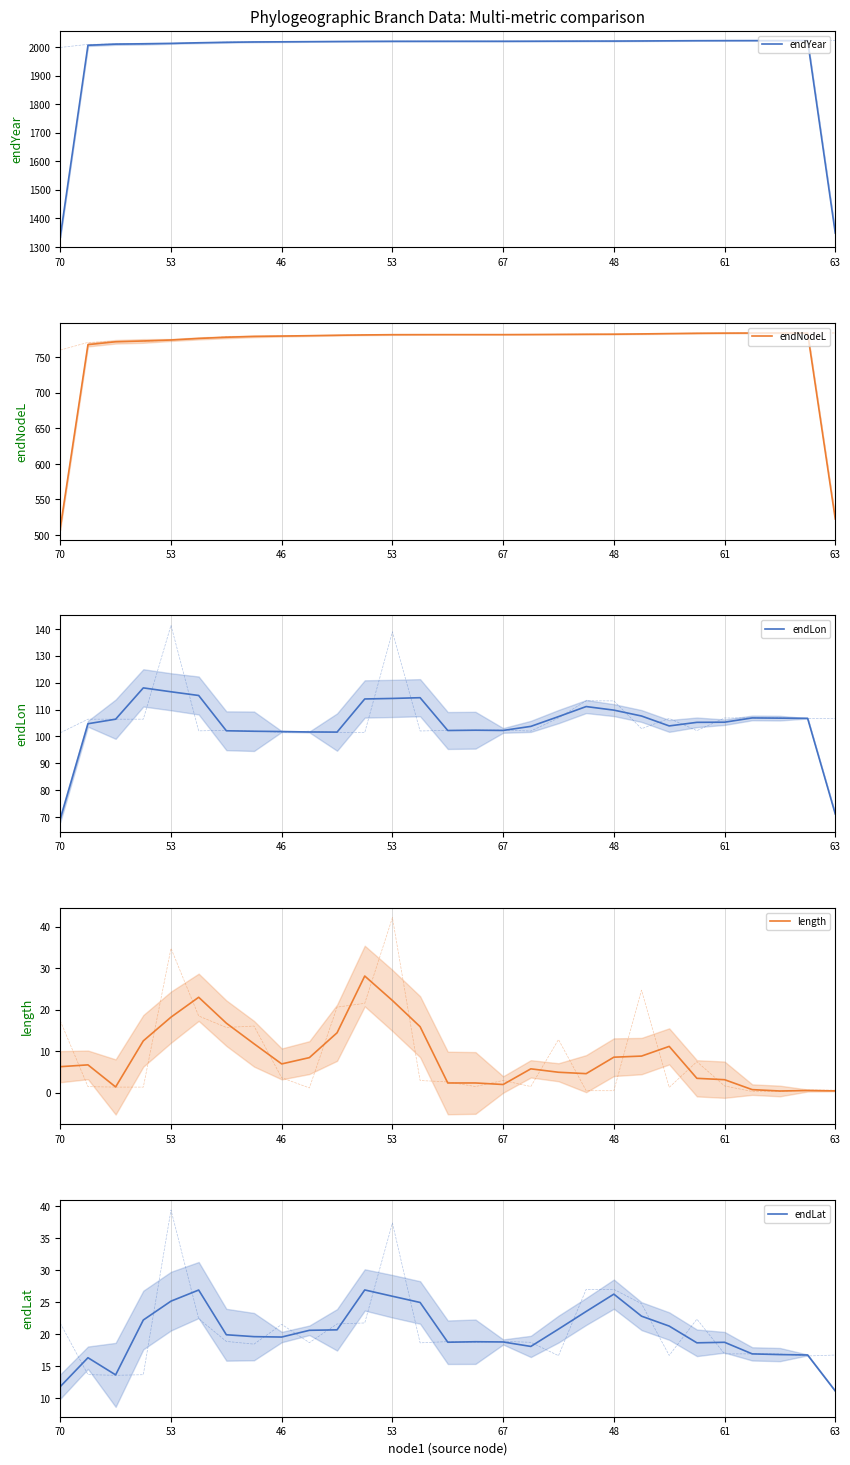

In length, how many points are lower than both neighbors (excluding endpoints)?

5